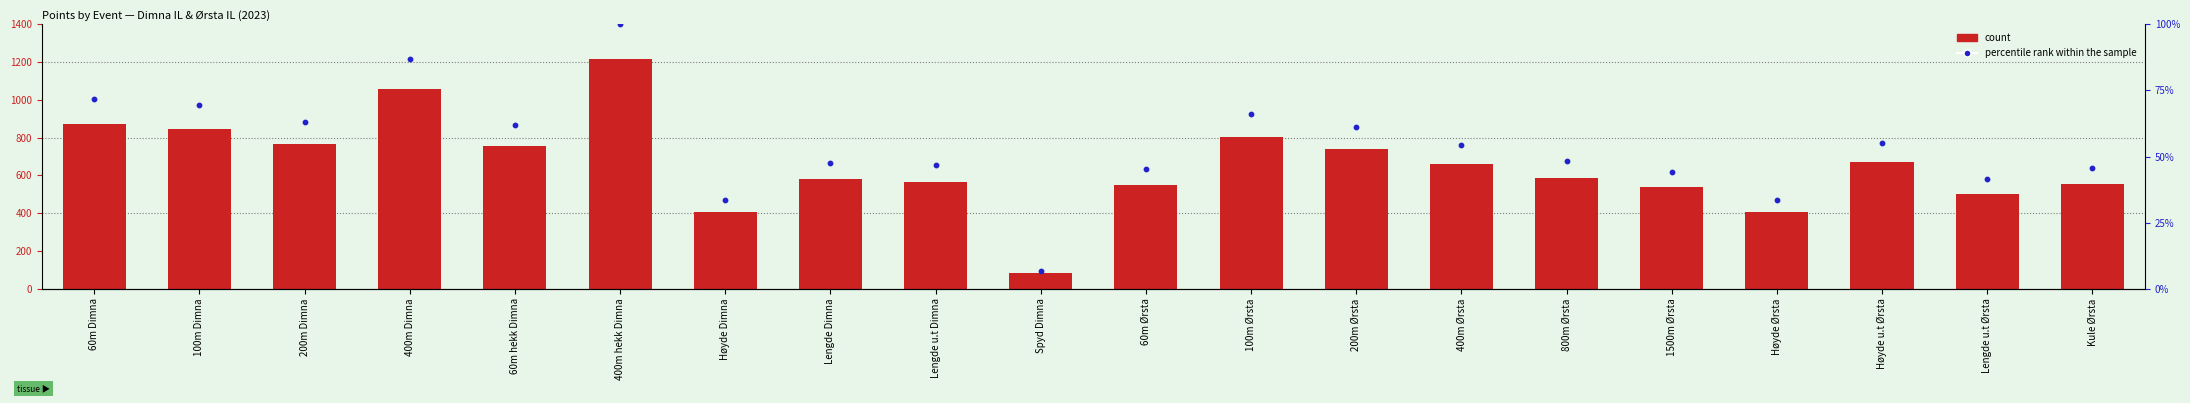

Which series contains the lowest Y value?

percentile rank within the sample